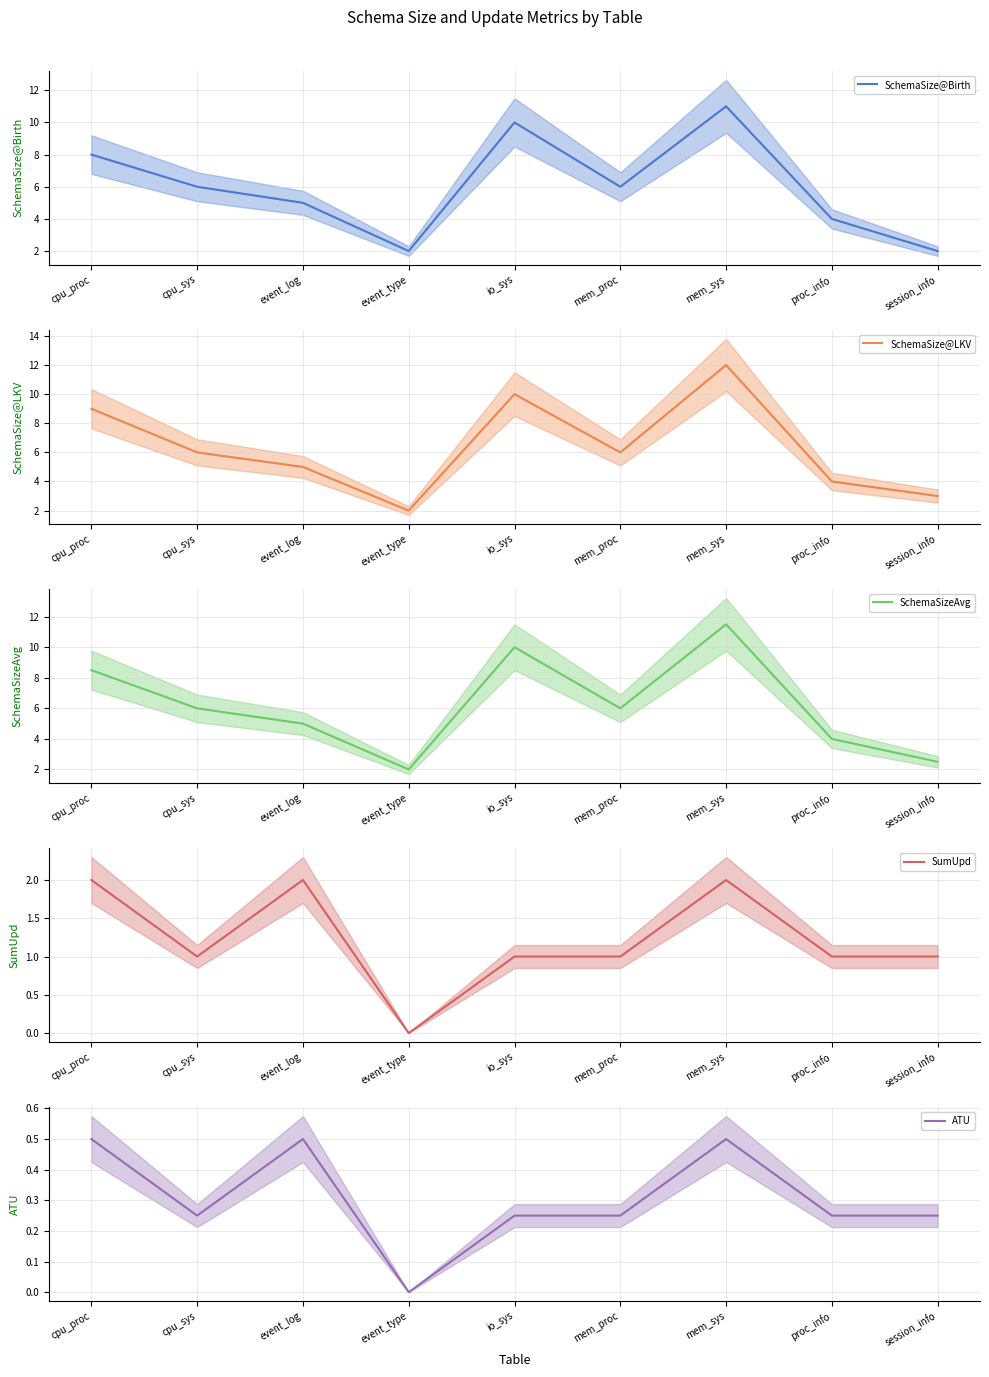

What is the value of the SchemaSize@LKV point at the 8th from the left?

4.0